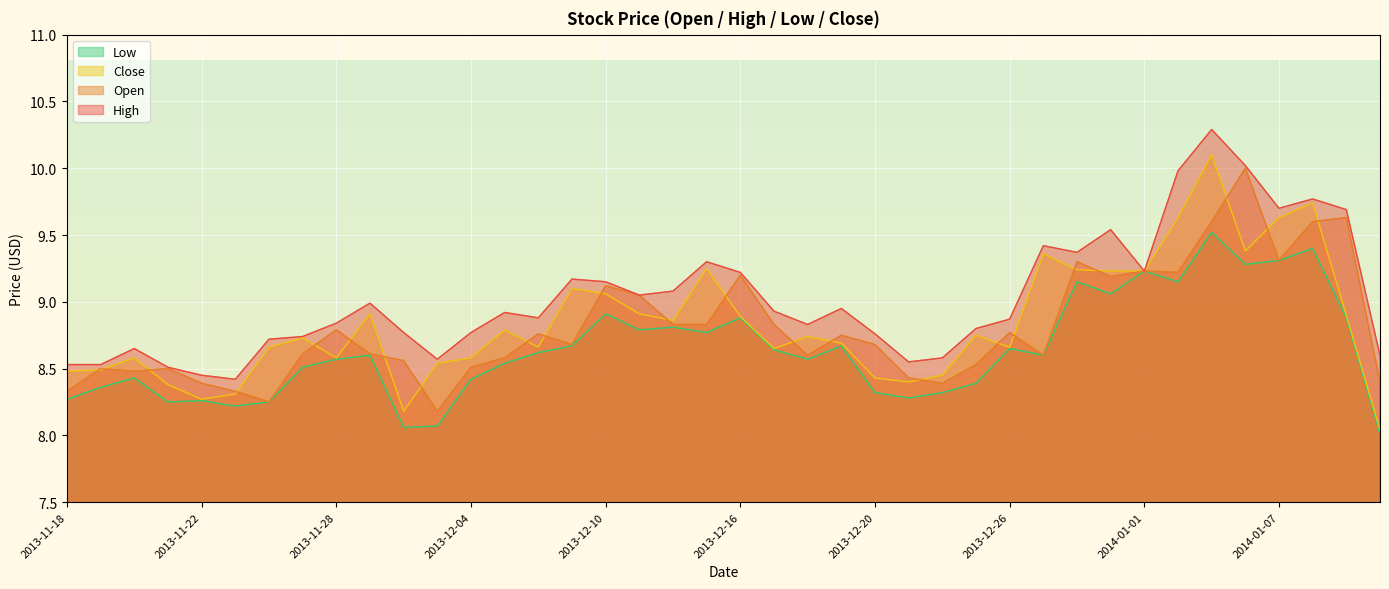

What is the sum of all High values?

361.1